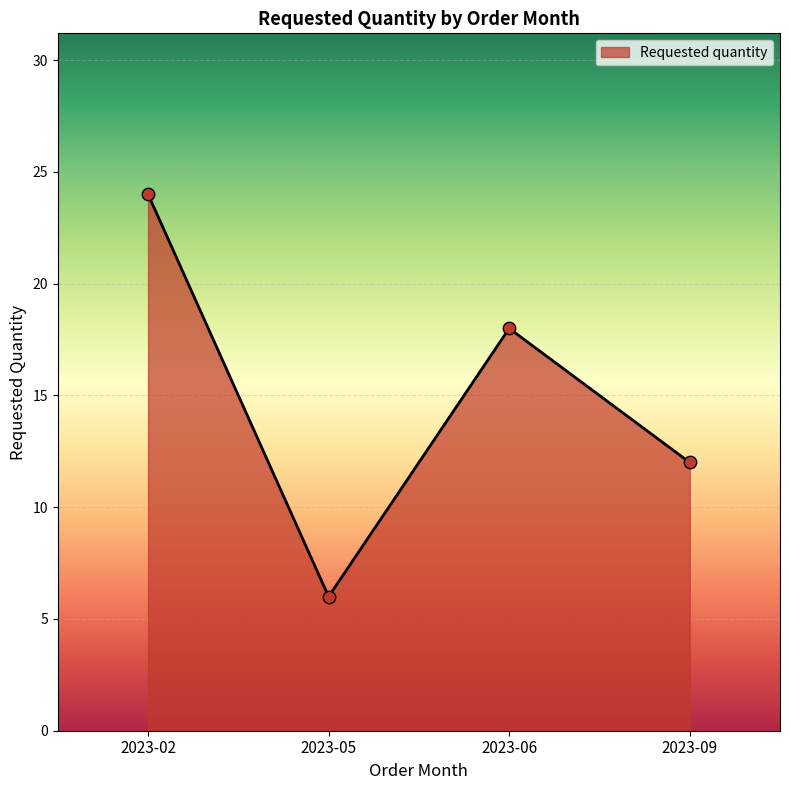

What is the ratio of the value at 2023-05 to the value at 2023-09?

0.5